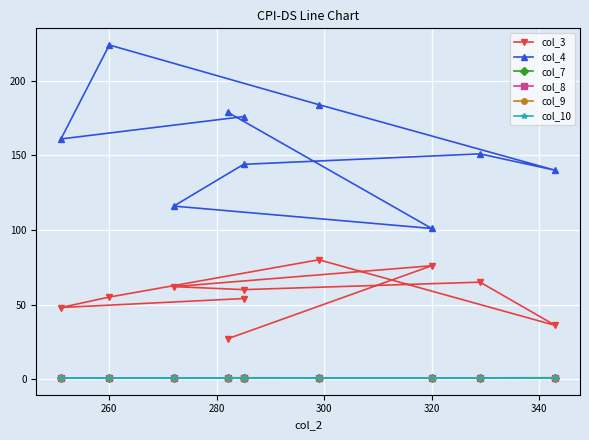

Read the col_8 value at 320.

0.8